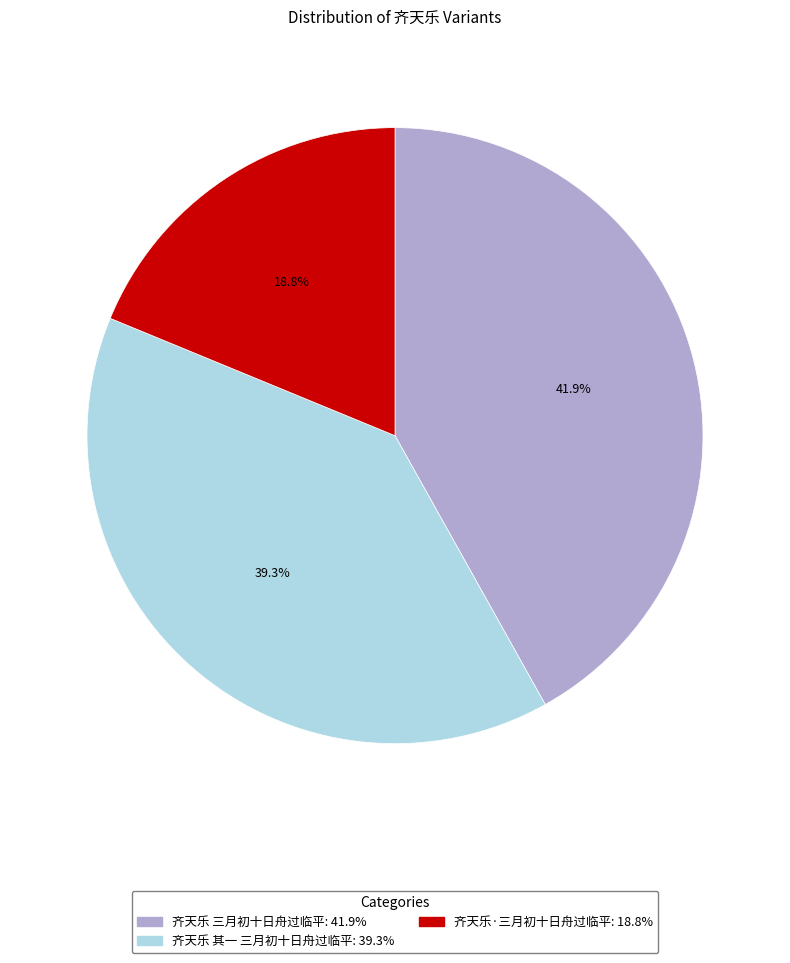

True or false: 齐天乐·三月初十日舟过临平 accounts for 19% of the total.

True